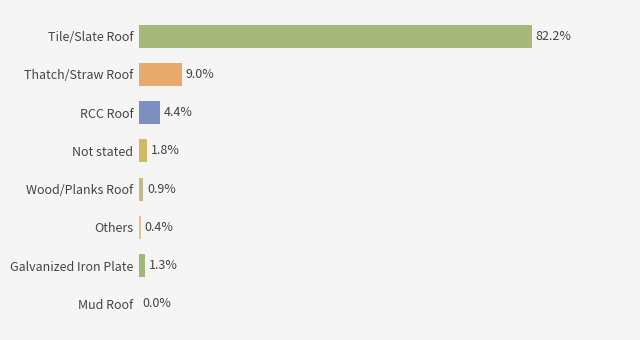

Are the bars horizontal?

Yes